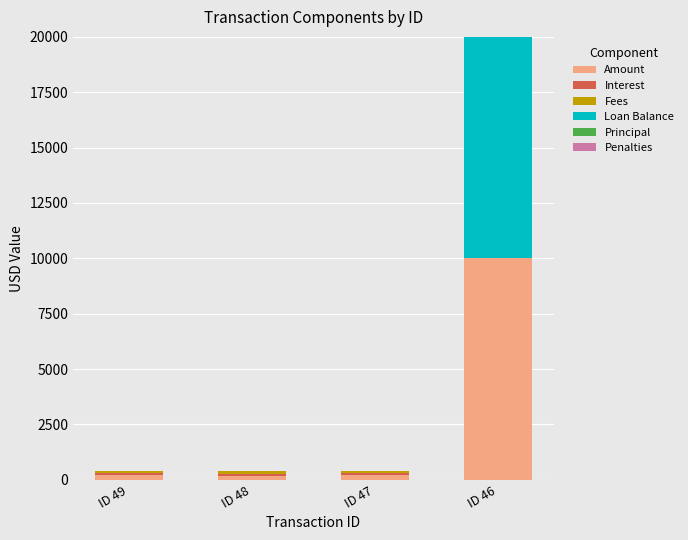

What is the sum of all Amount values?

10595.9